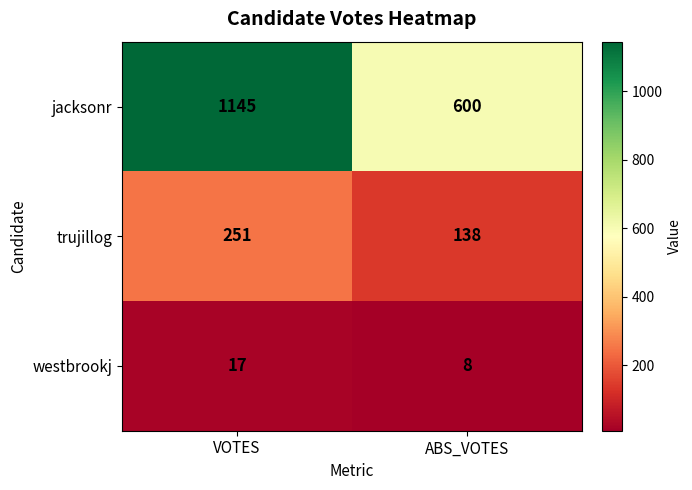

What is the sum of the westbrookj values at ABS_VOTES and VOTES?

25